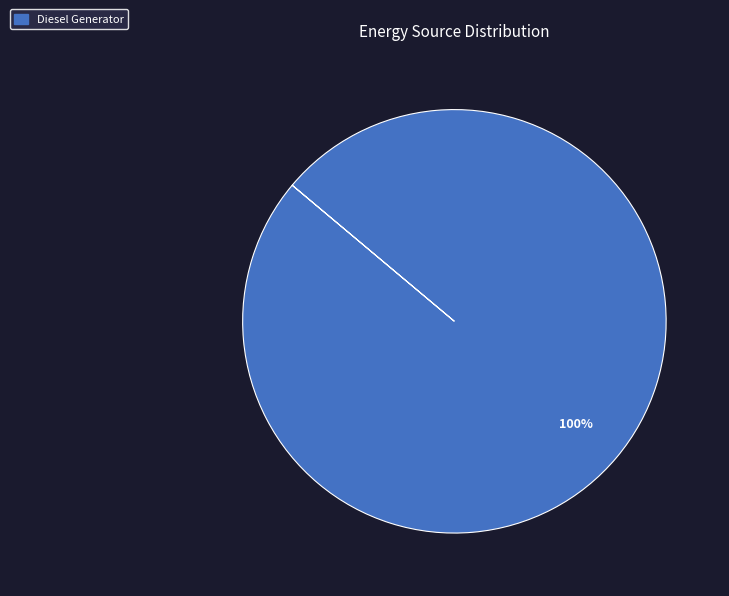

Which category accounts for the majority?

Diesel Generator